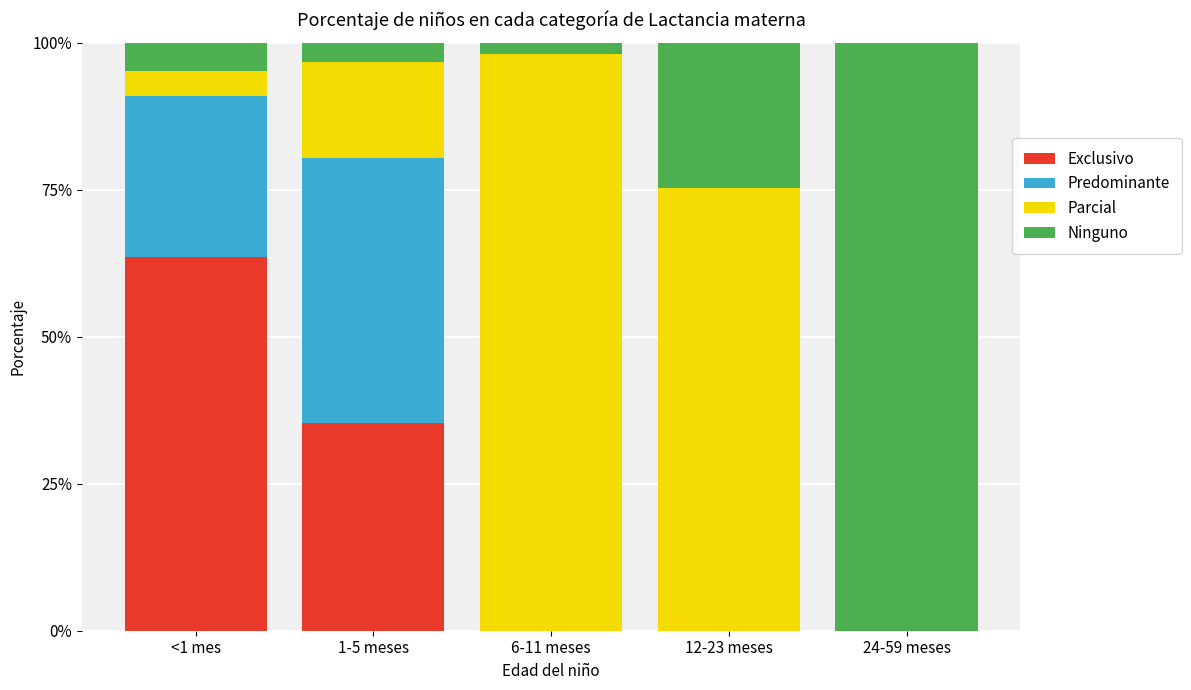

Rank the series at 12-23 meses from lowest to highest value.

Exclusivo, Predominante, Ninguno, Parcial